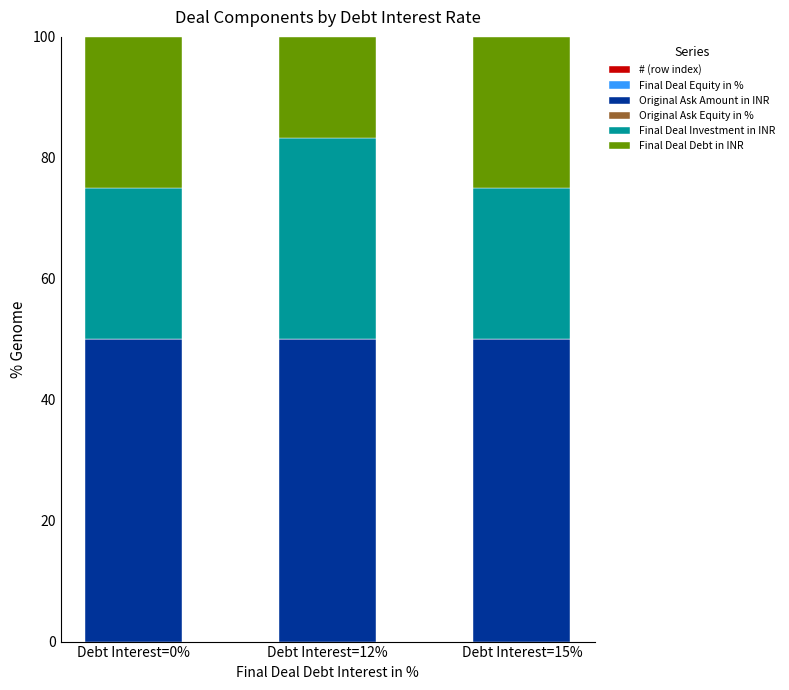

Is it true that Original Ask Equity in % equals 0.0 at Debt Interest=12%?

False